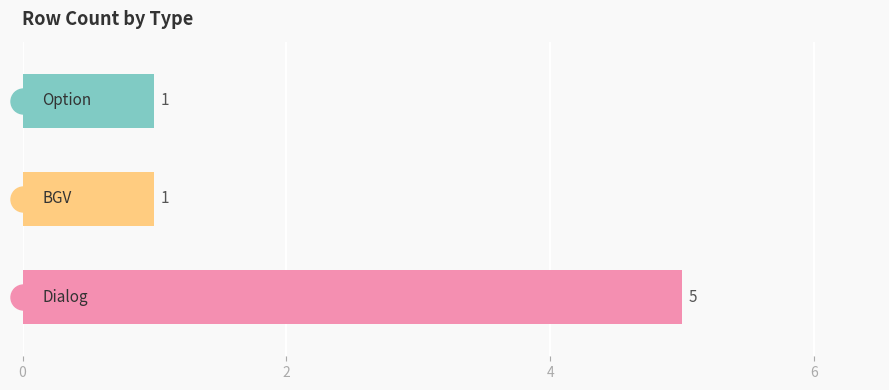

What is the difference between the maximum and minimum values?

4